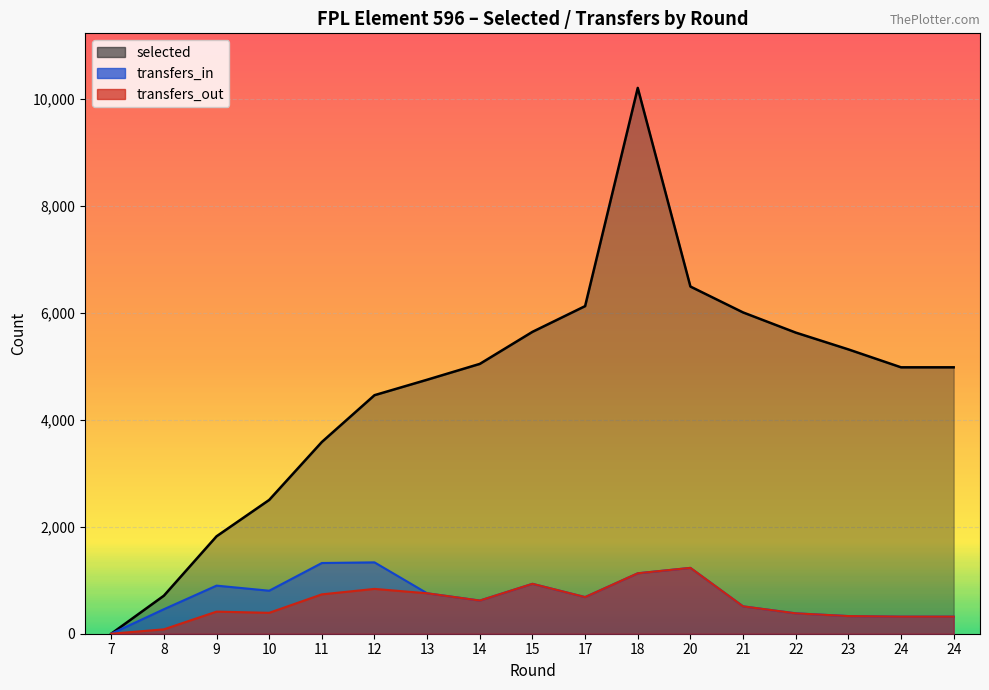

The value of transfers_out at 20 is 2066. True or false?

False